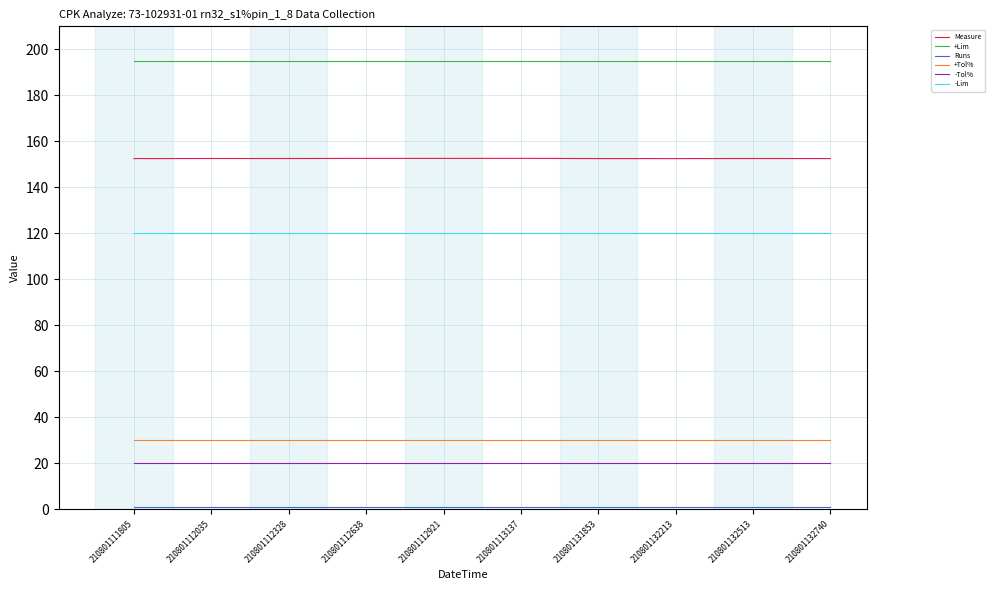

Is the value of Measure at 210801132740 greater than the value of +Tol% at 210801112035?

Yes